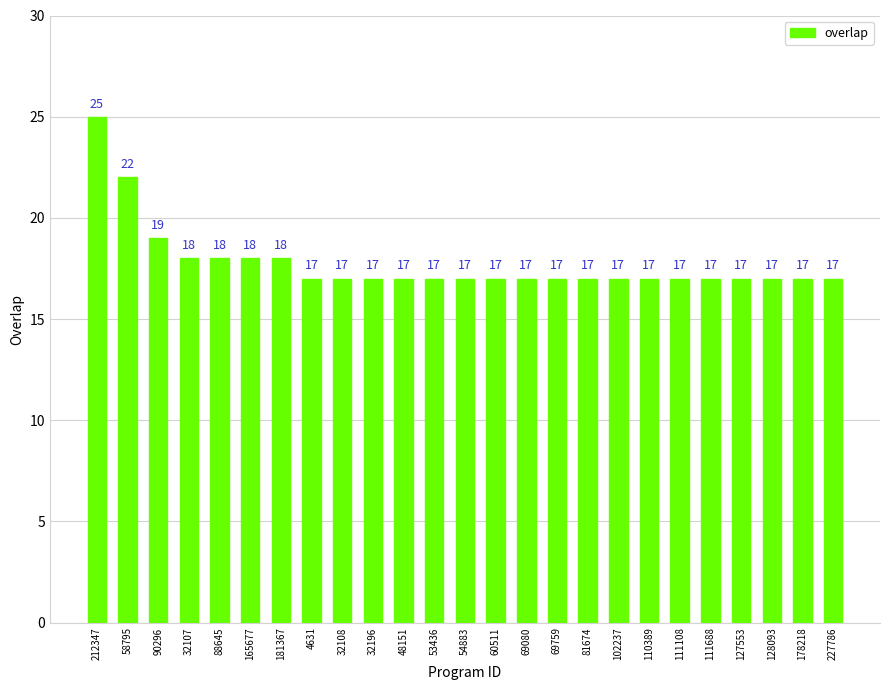

Which label corresponds to the largest value in the chart?

212347